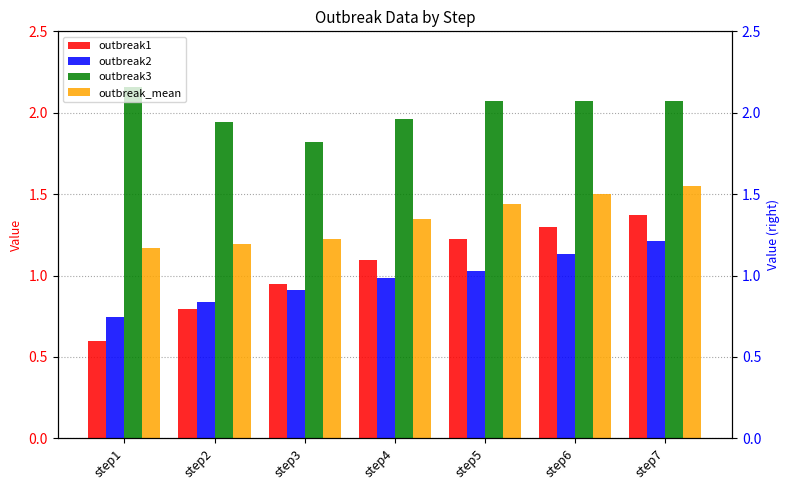

Where is outbreak3 nearest to the value 1?

step3